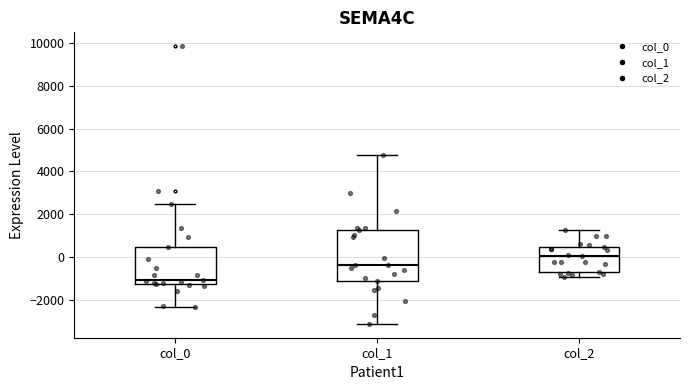

Where is the upper edge of the box for col_2 on the y-axis? The values are not printed on the chart, so give them approximately, as read against the axis.

400